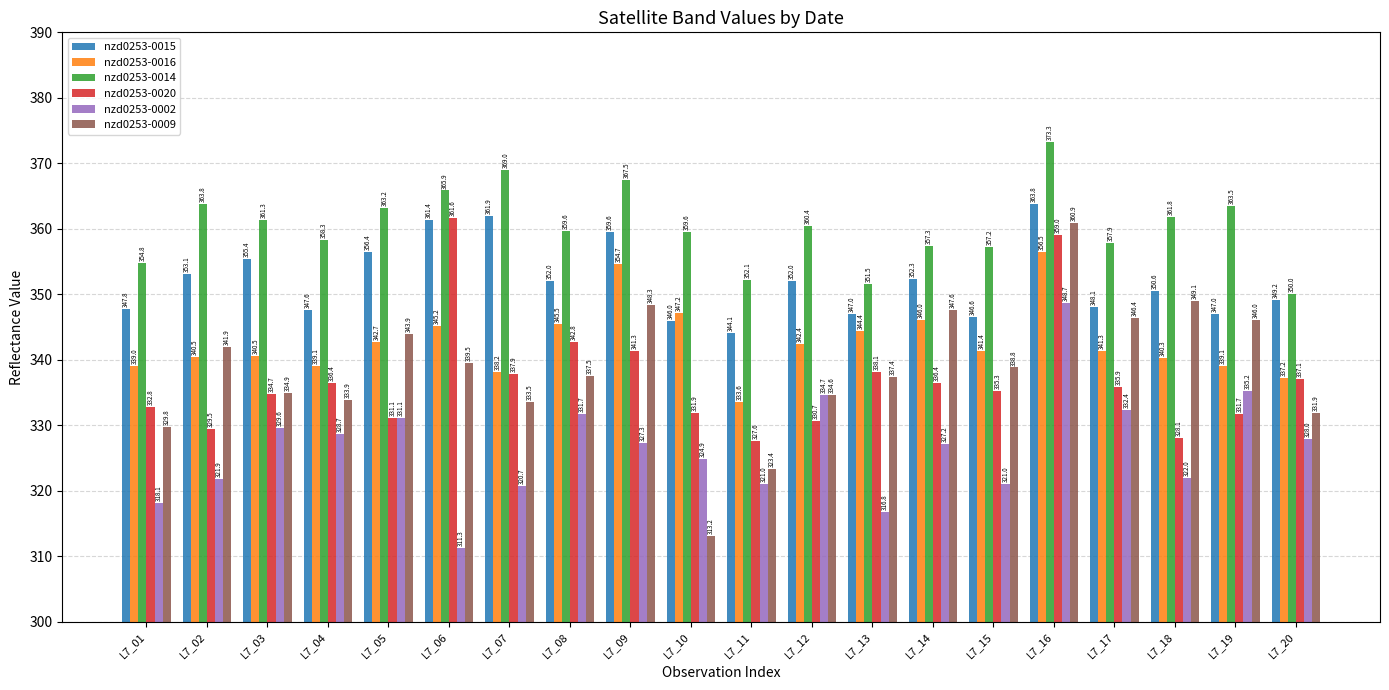

At which label does nzd0253-0015 reach its minimum?

L7_11